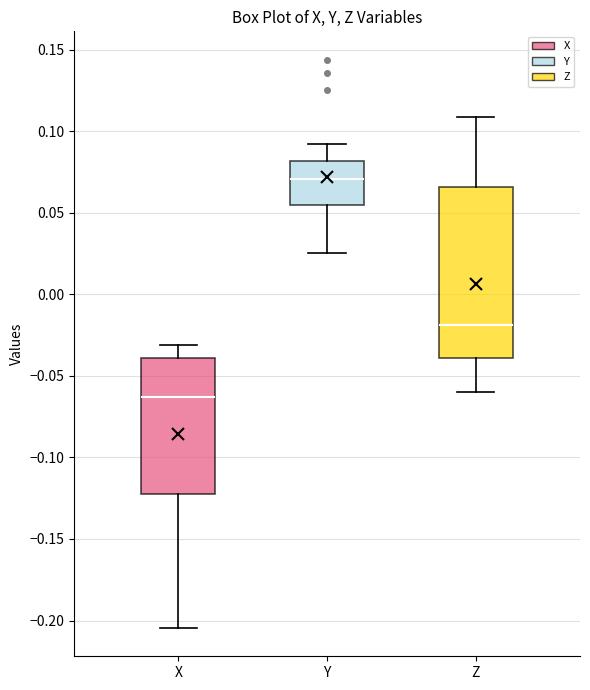

Which box has the highest median line?

Y